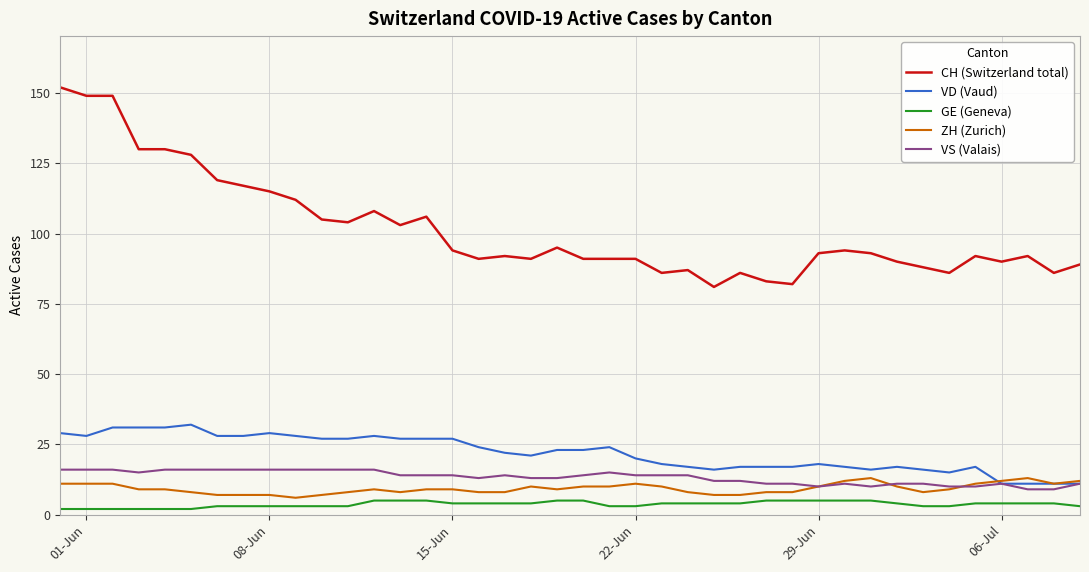

Which series has the largest total across all categories?

CH (Switzerland total)